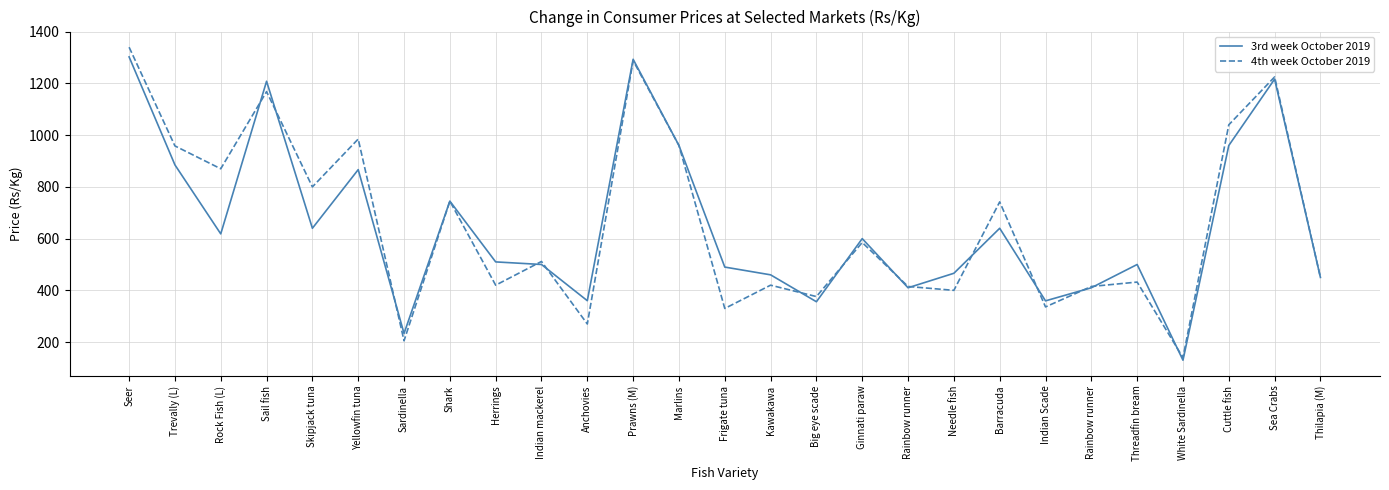

Does the chart have visible grid lines?

Yes